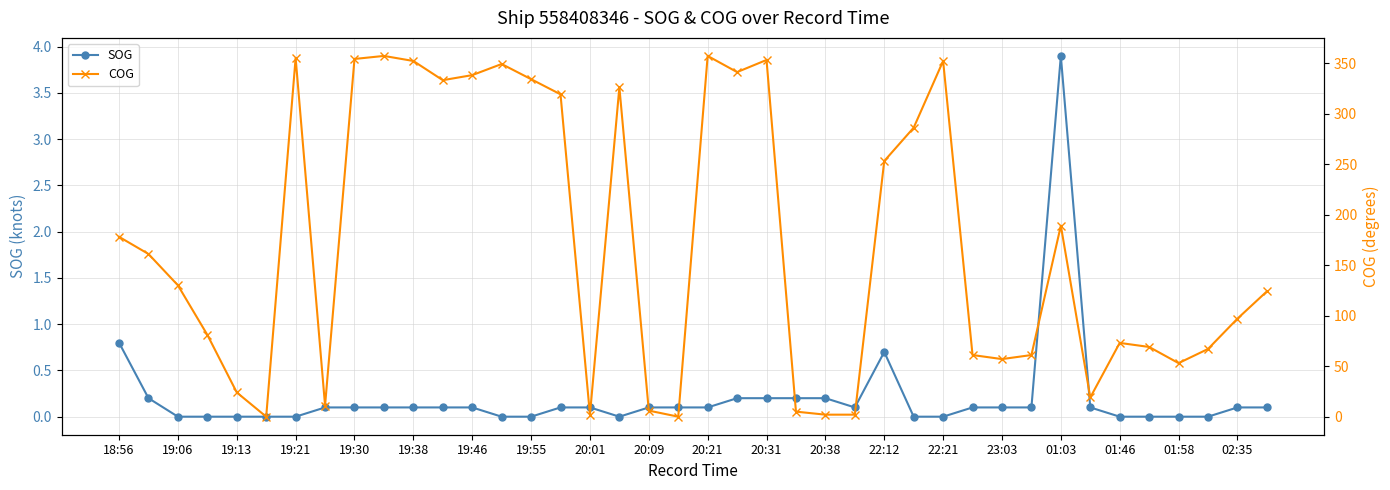

What is the highest value of the SOG series?

3.9